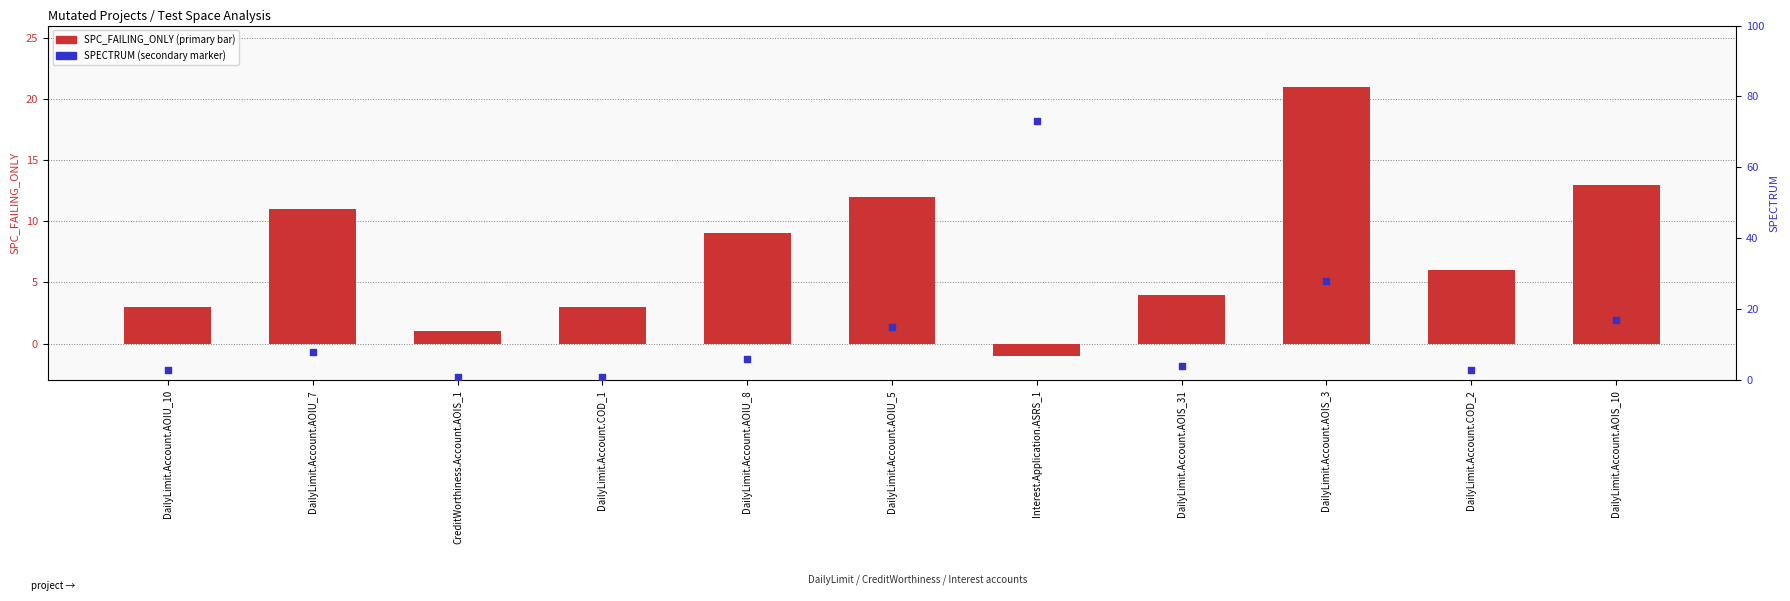

Is the value of SPECTRUM at DailyLimit.Account.AOIU_8 greater than the value of SPC_FAILING_ONLY at DailyLimit.Account.AOIU_5?

No